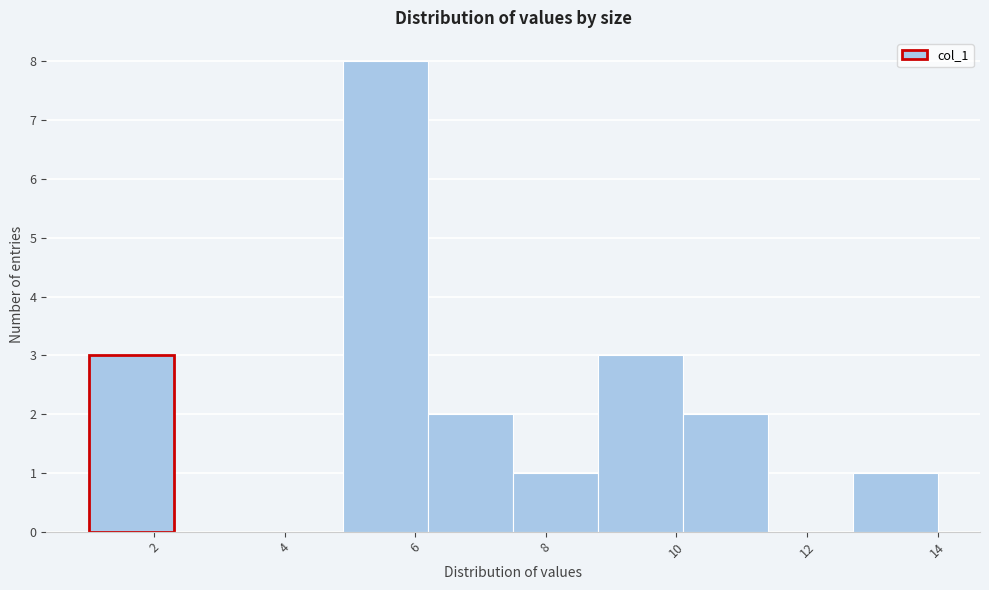

Reading left to right, list every bar in this chart as the range it spans on the x-axis followed by its height. Neither the bar edges nor the heights are printed on the chart, so give them approximately, as read against the axes.

1.0 to 2.3: 3
2.3 to 3.6: 0
3.6 to 4.9: 0
4.9 to 6.2: 8
6.2 to 7.5: 2
7.5 to 8.8: 1
8.8 to 10.1: 3
10.1 to 11.4: 2
11.4 to 12.7: 0
12.7 to 14.0: 1